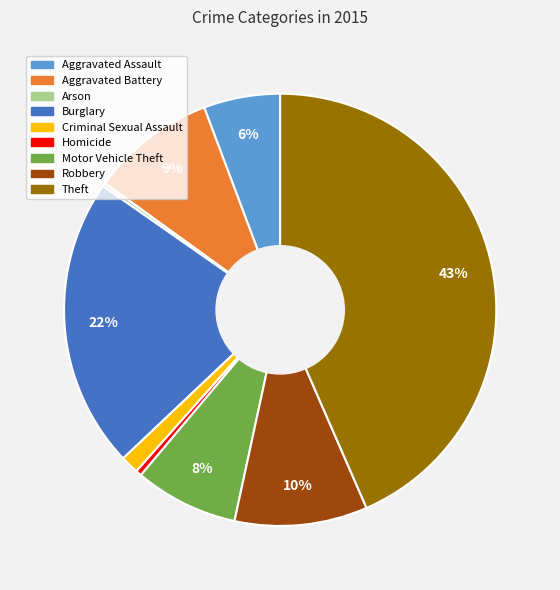

Between Aggravated Battery and Aggravated Assault, which is larger?

Aggravated Battery